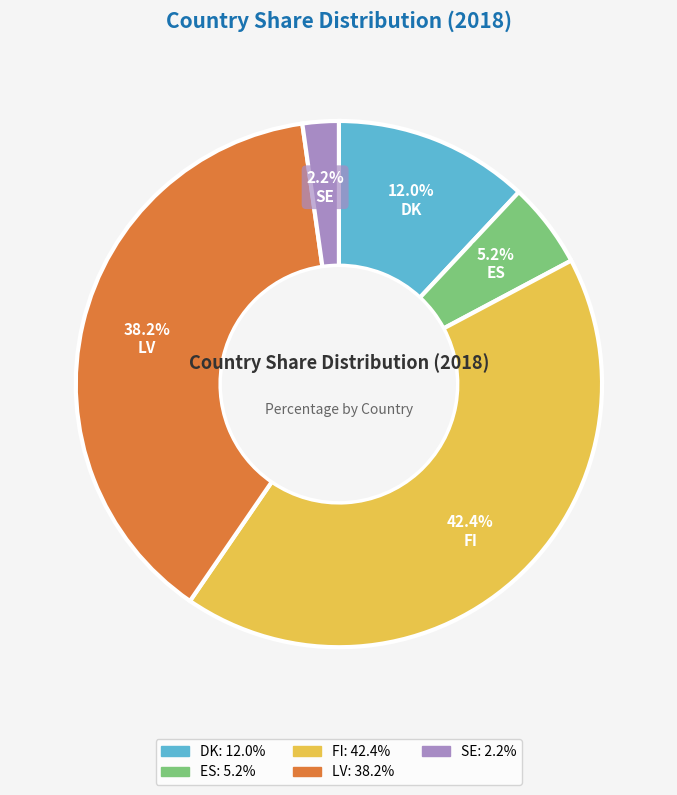

What is the ratio of the value at ES to the value at DK?

0.4